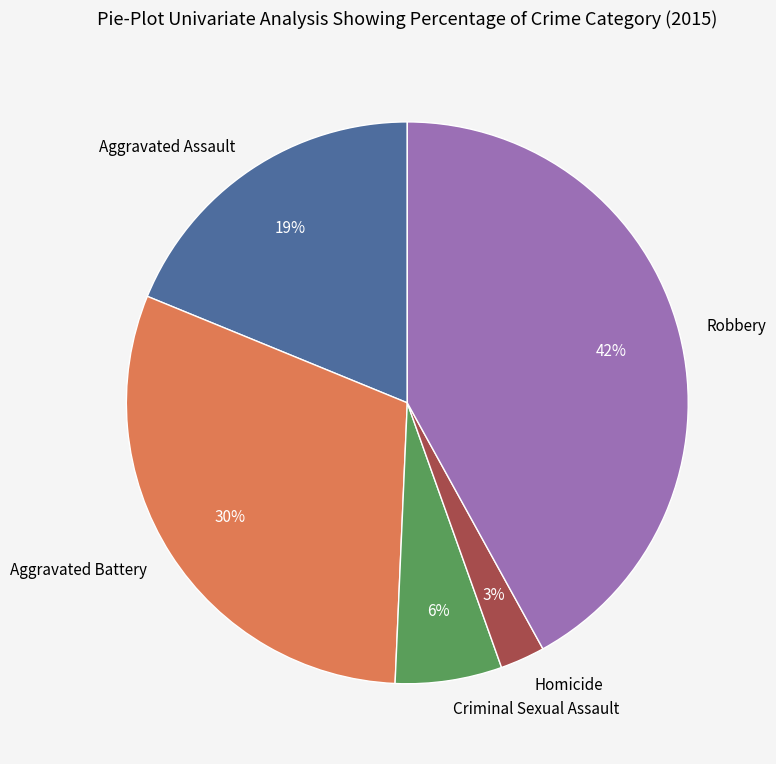

What percentage is the Criminal Sexual Assault slice, to the nearest percent?

6%